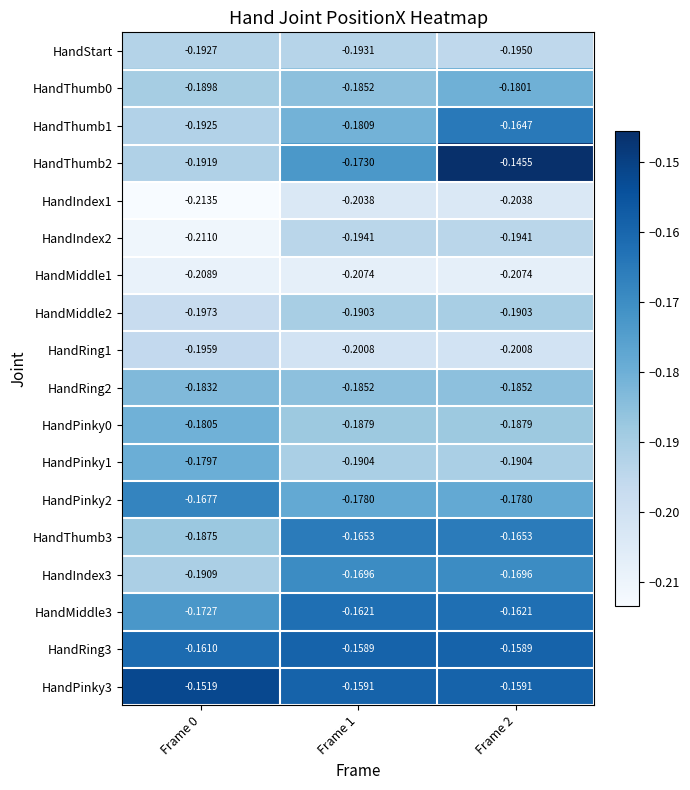

Rank the series at Frame 0 from highest to lowest value.

HandPinky3, HandRing3, HandPinky2, HandMiddle3, HandPinky1, HandPinky0, HandRing2, HandThumb3, HandThumb0, HandIndex3, HandThumb2, HandThumb1, HandStart, HandRing1, HandMiddle2, HandMiddle1, HandIndex2, HandIndex1